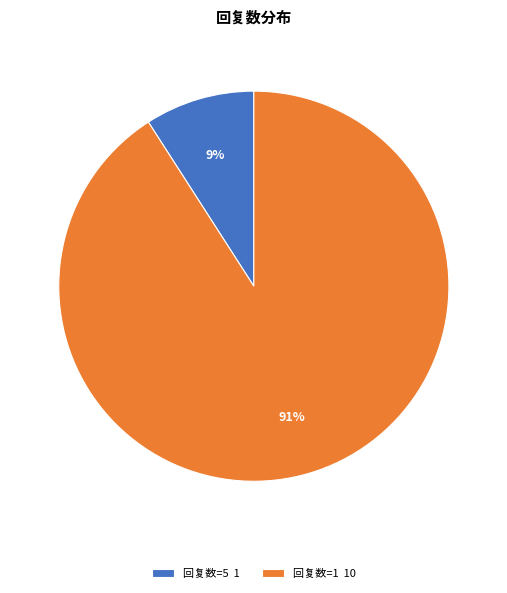

Count the number of slices in the pie.

2